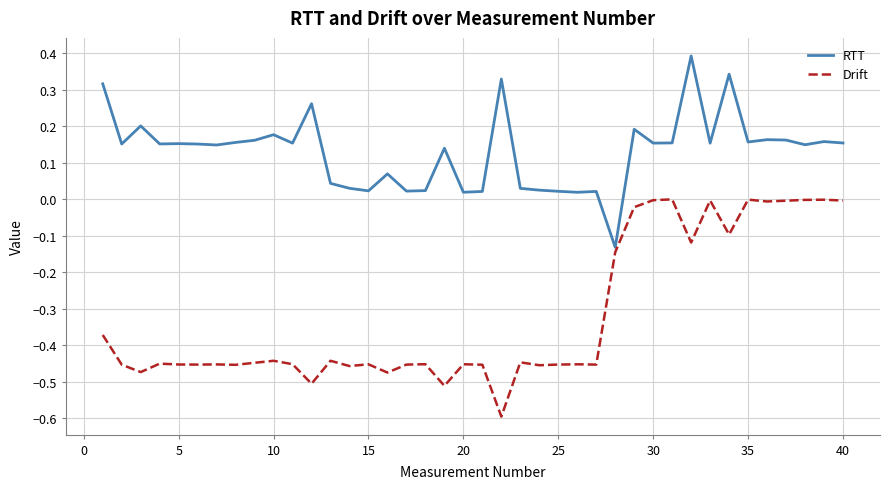

How many negative values does the RTT series have?

1